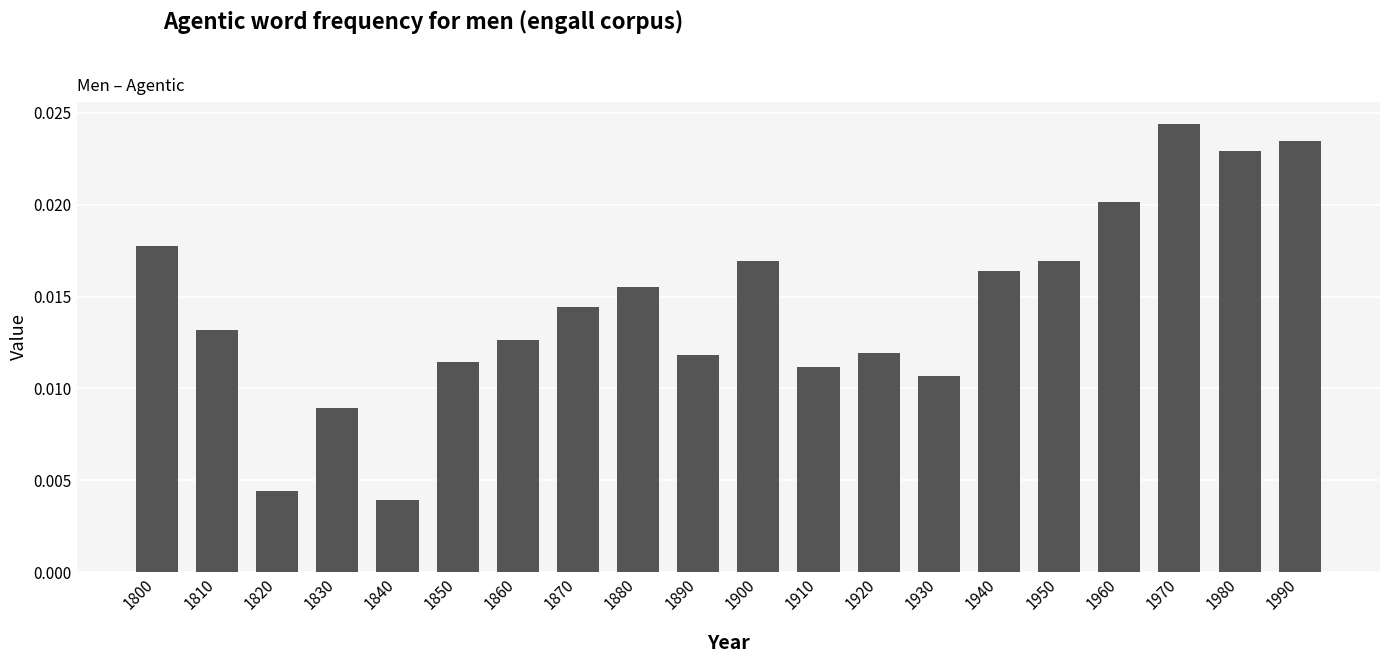

Which has a higher value, 1920 or 1970?

1970